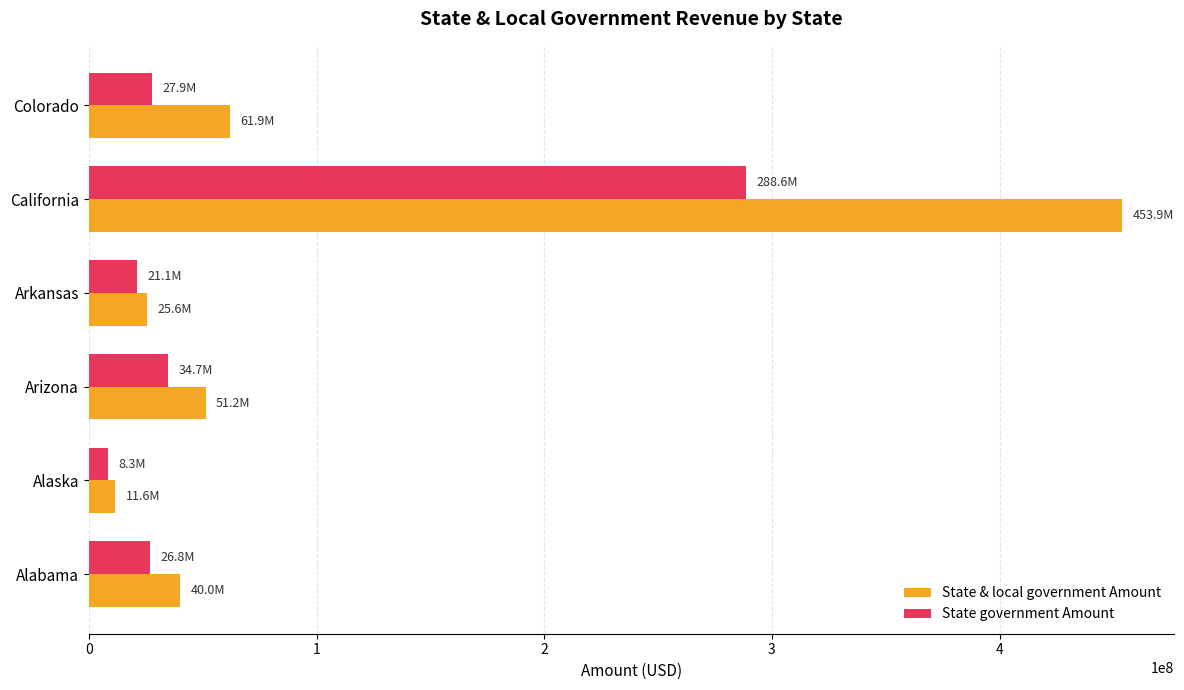

Which series has the widest spread of values?

State & local government Amount